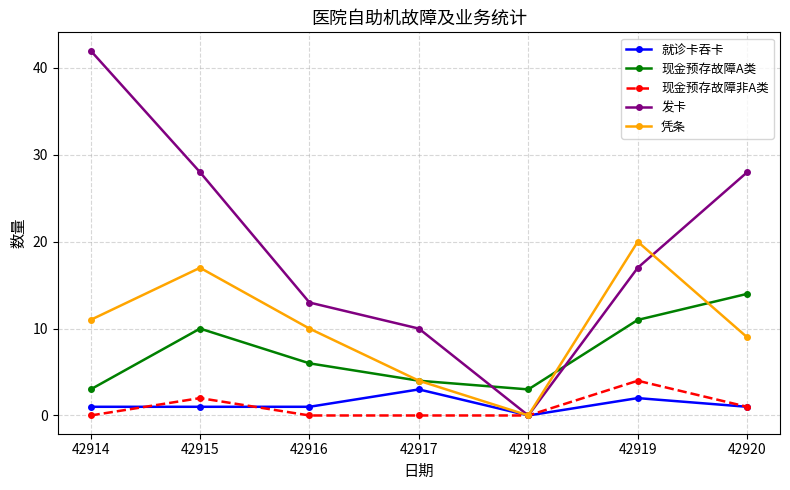

Count the 现金预存故障非A类 values in the range 0 to 2.

6